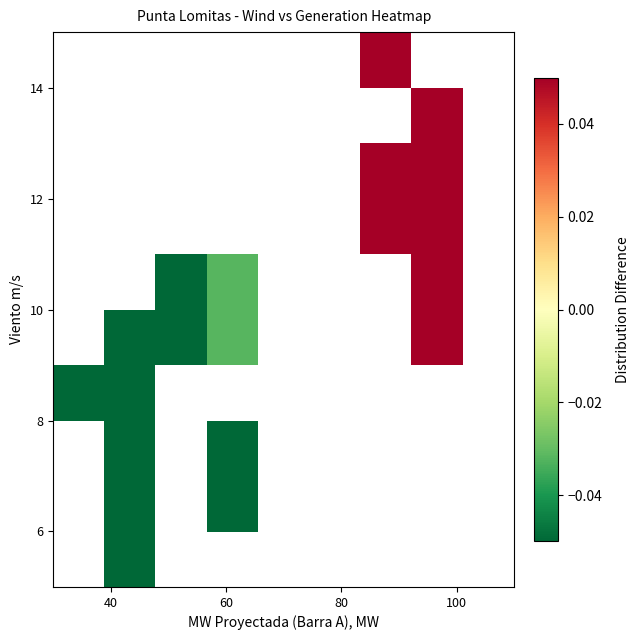

How many categories are shown in the chart?

9